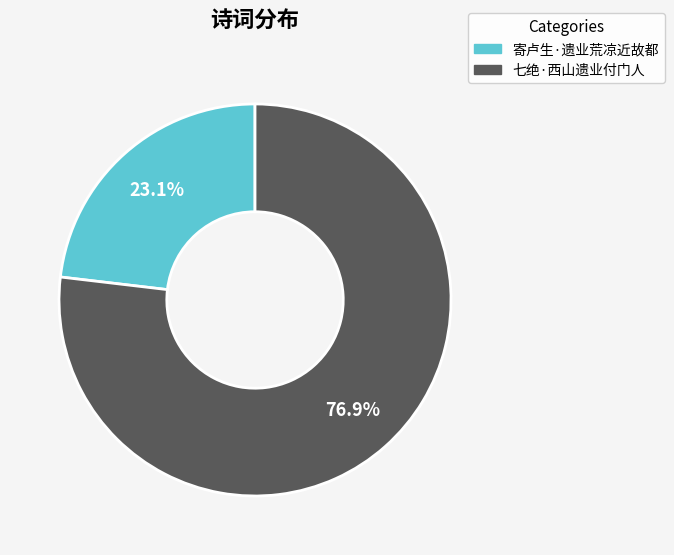

Is 七绝·西山遗业付门人 the majority of the pie?

Yes